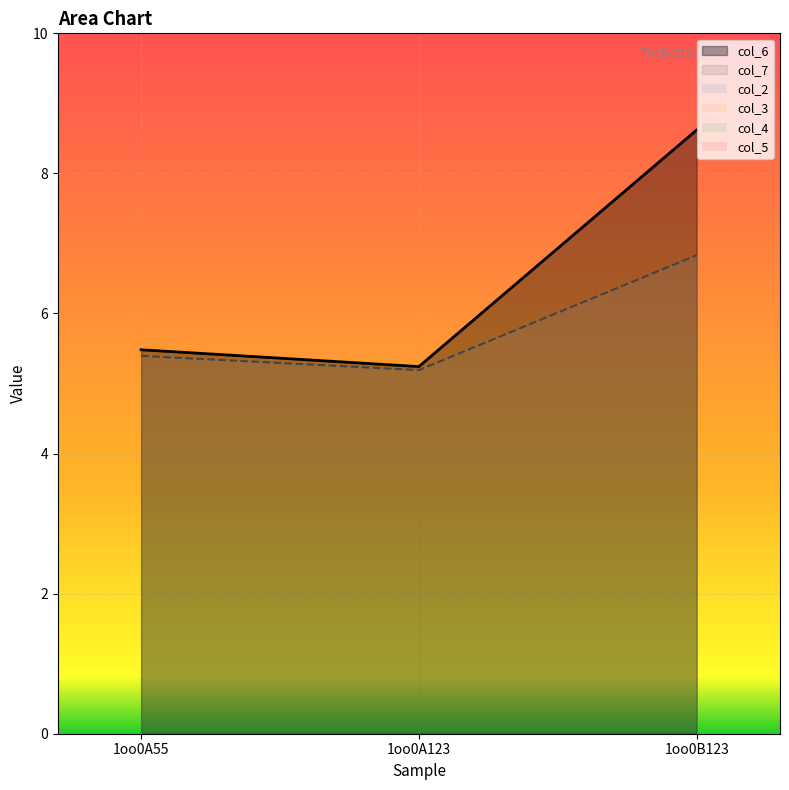

List the series in order of their peak value, highest first.

col_6, col_7, col_2, col_3, col_4, col_5